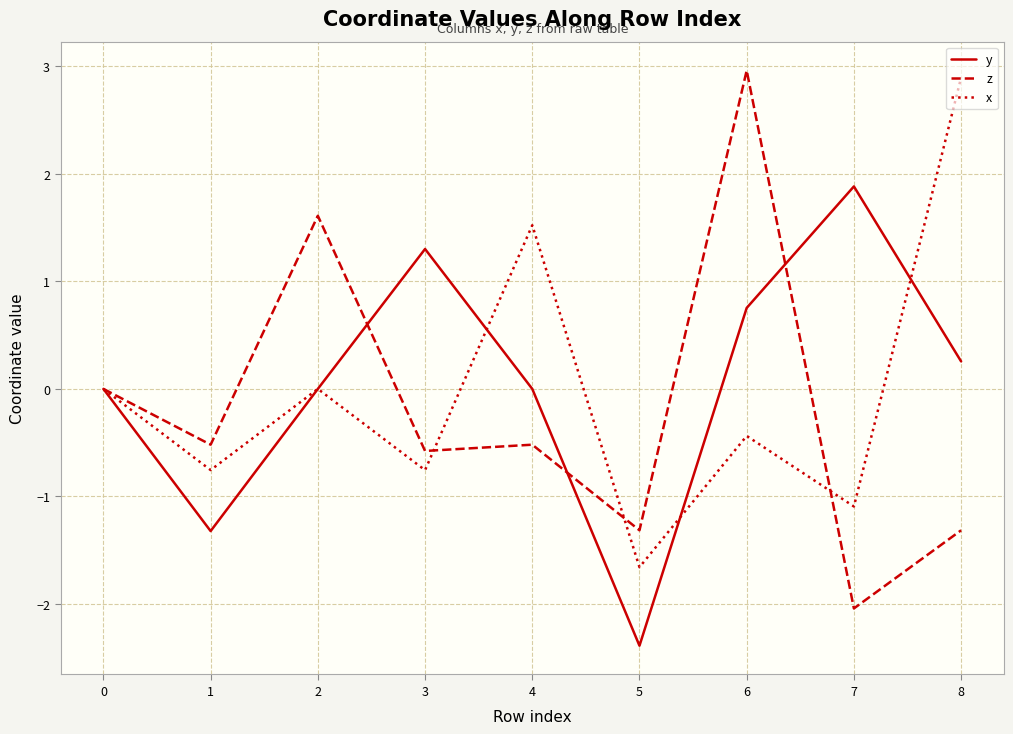

The value of z at 4 is -0.2. True or false?

False